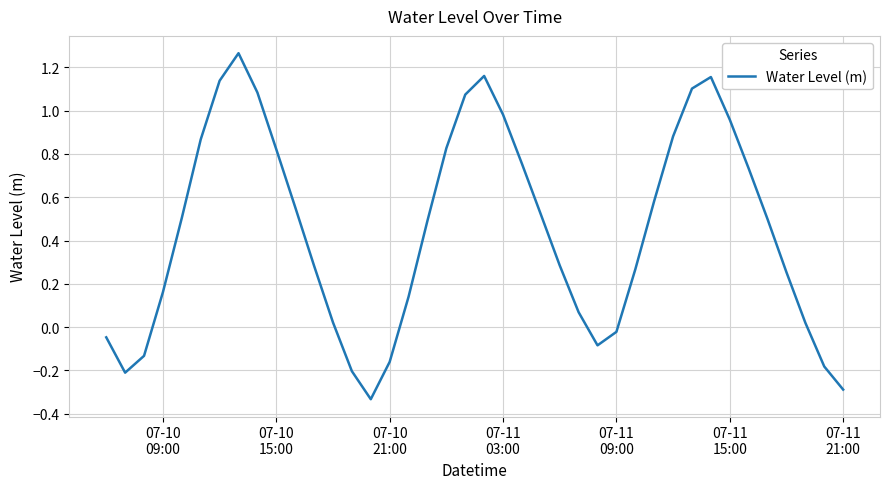

What is the difference between the maximum and minimum values?

1.6